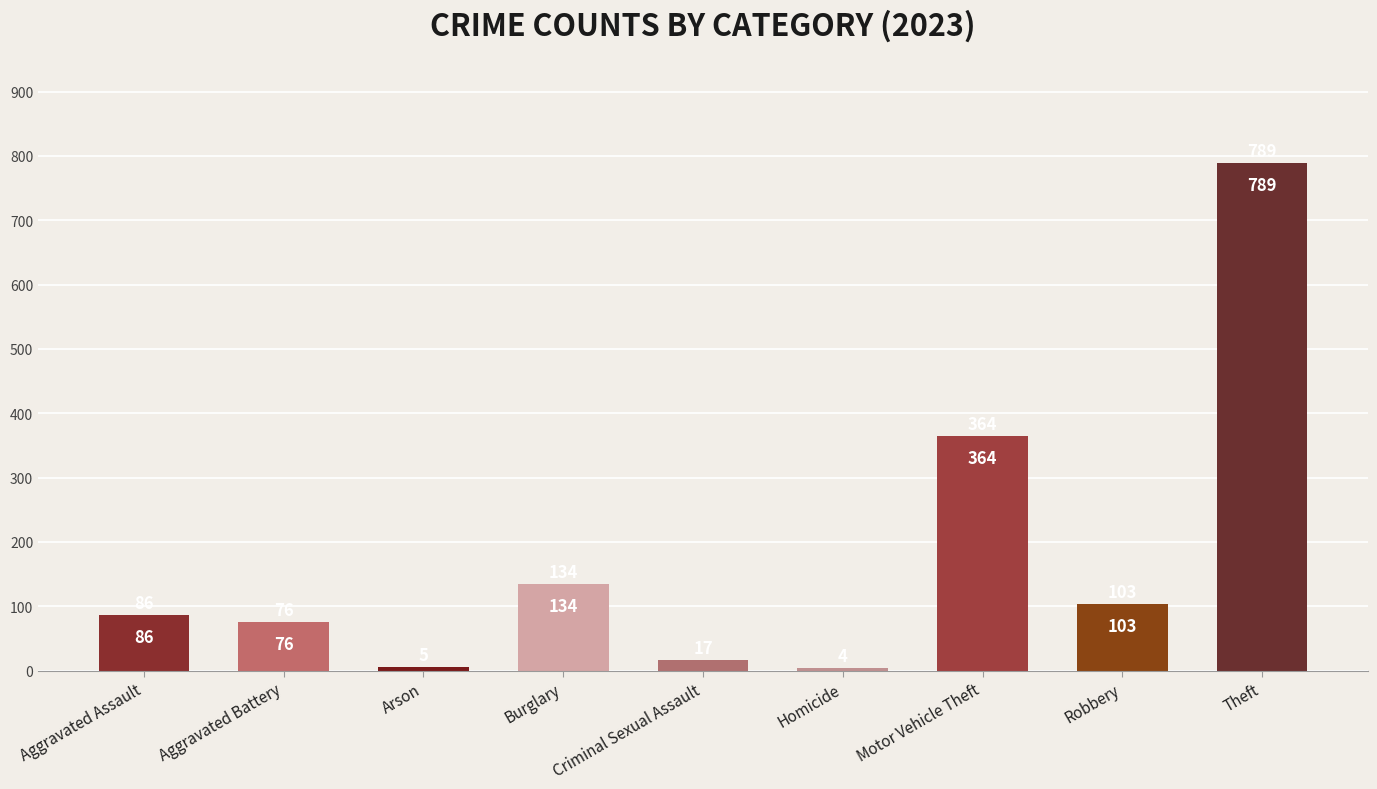

At which label is the value closest to 396?

Motor Vehicle Theft